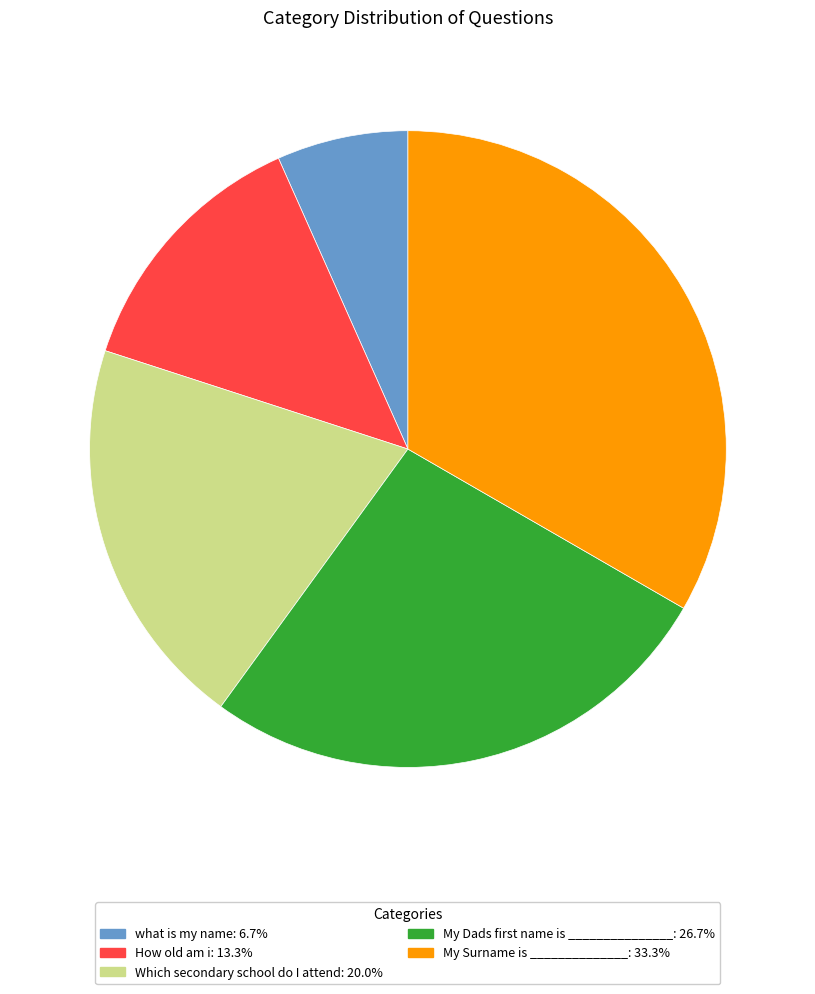

Is there a majority slice in this chart?

No